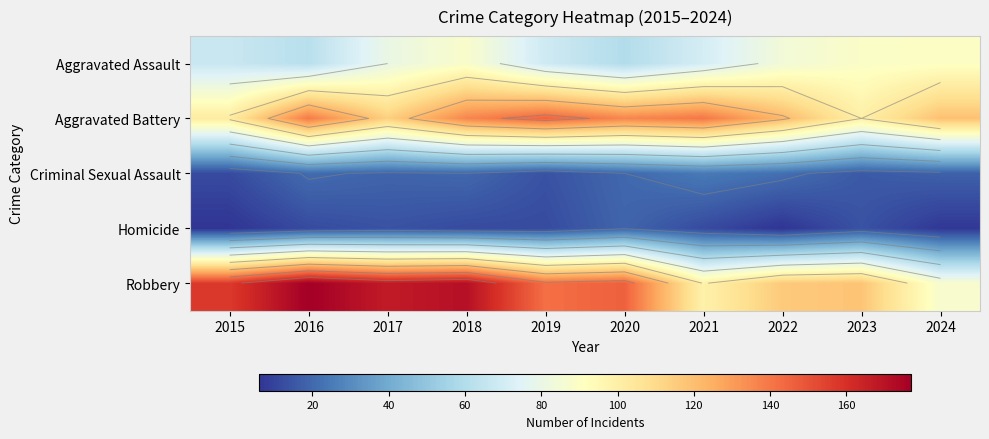

What is the average value of the Aggravated Battery series?

125